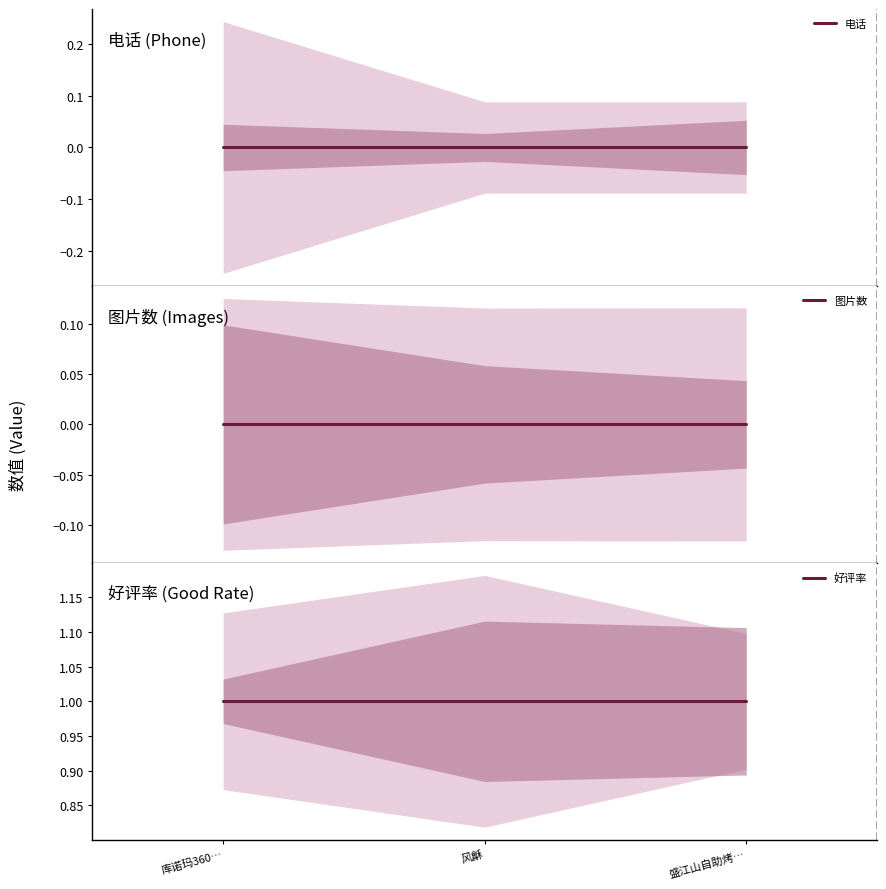

Between 风龢 and 盛江山自助烤…, which series saw the biggest shift?

电话